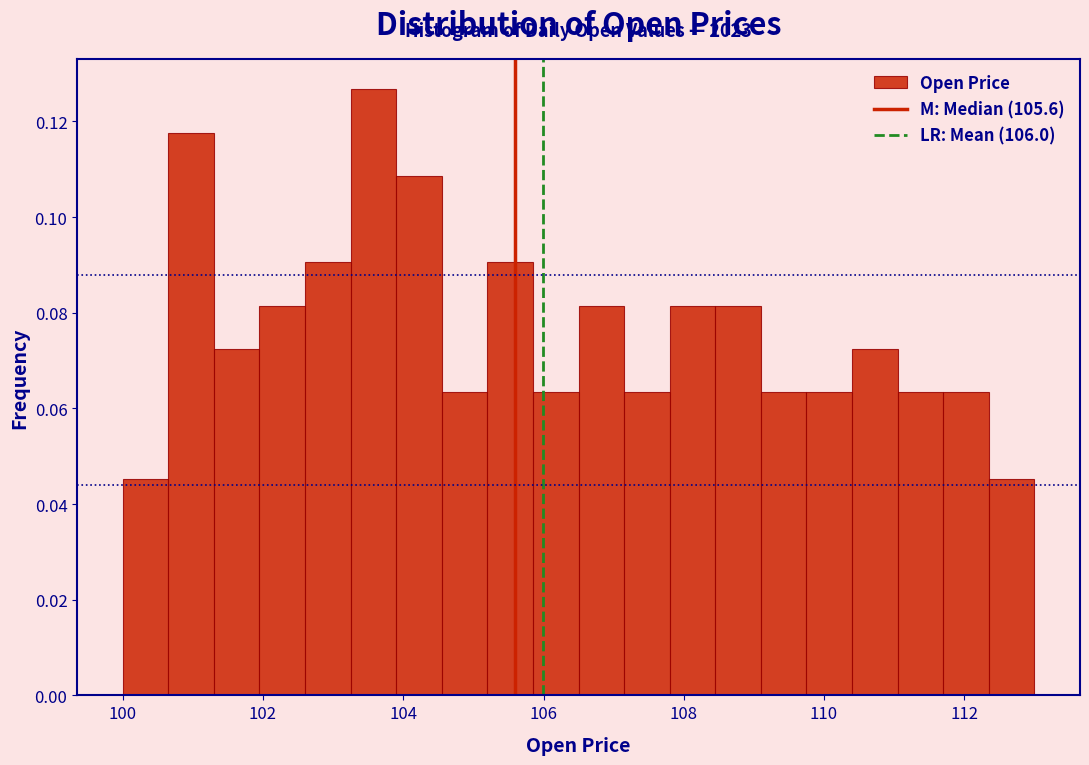

Read against the x-axis, roughly where is the centre of the tallest bar?

103.6